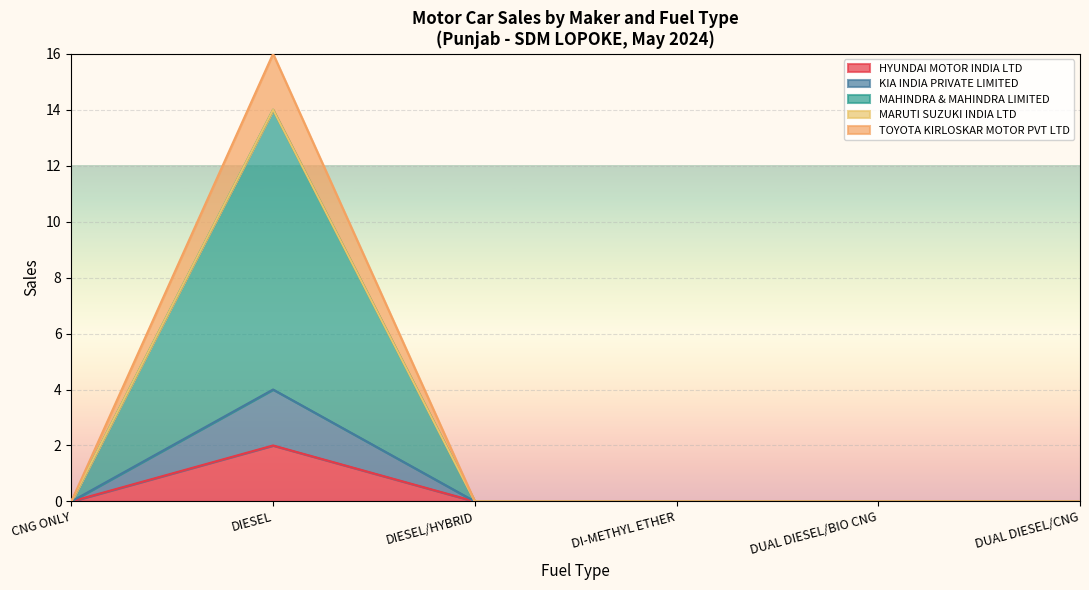

Rank the categories by TOYOTA KIRLOSKAR MOTOR PVT LTD value from highest to lowest.

DIESEL, CNG ONLY, DIESEL/HYBRID, DI-METHYL ETHER, DUAL DIESEL/BIO CNG, DUAL DIESEL/CNG